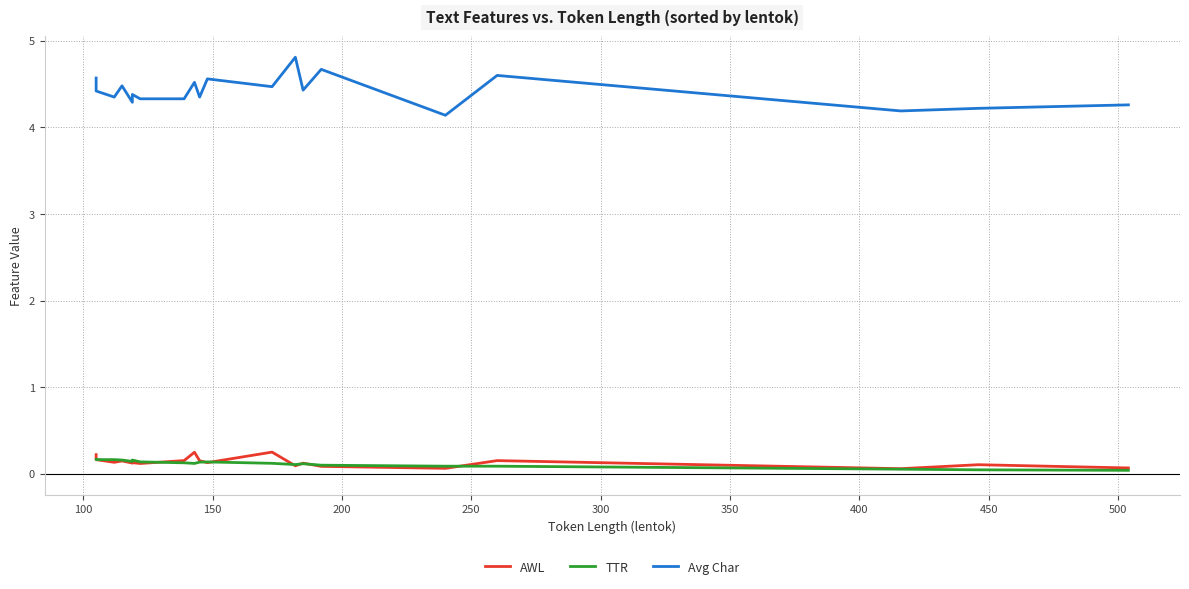

Does the chart have visible grid lines?

Yes